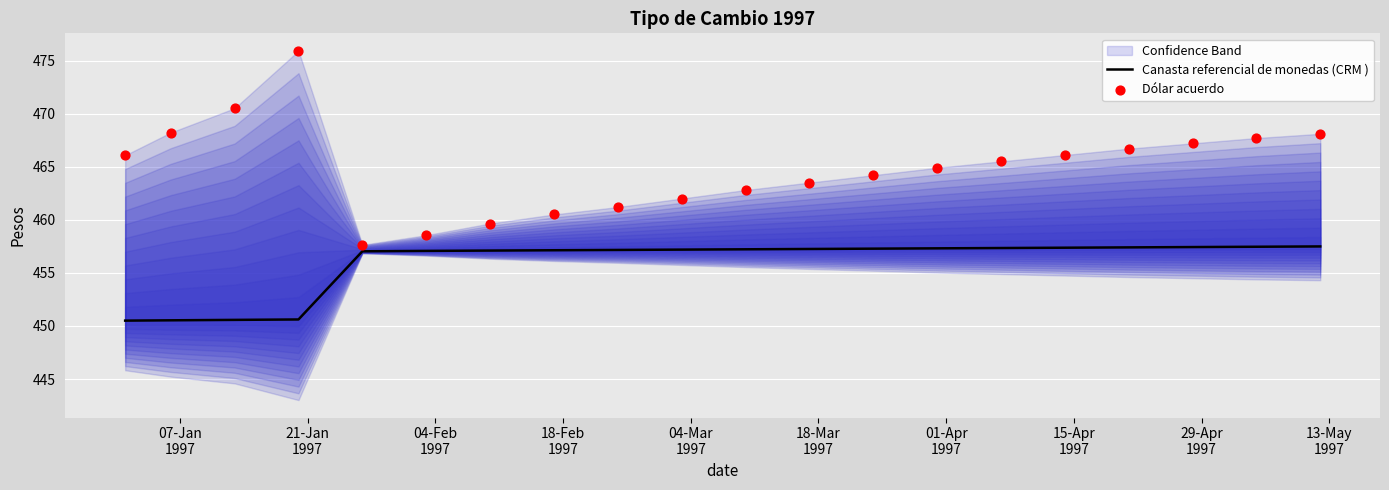

Which series contains the lowest Y value?

Canasta referencial de monedas (CRM )